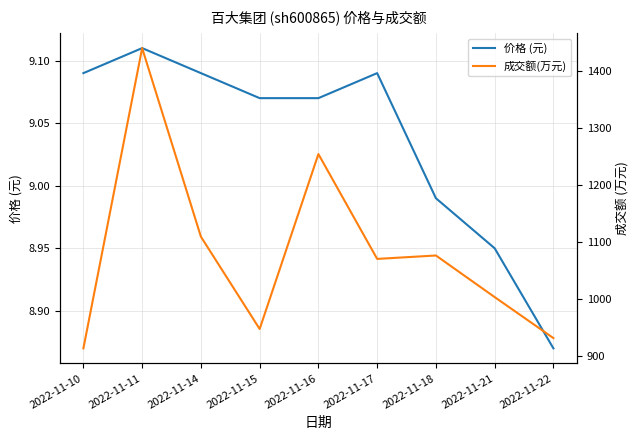

In 成交额(万元), how many points are lower than both neighbors (excluding endpoints)?

2